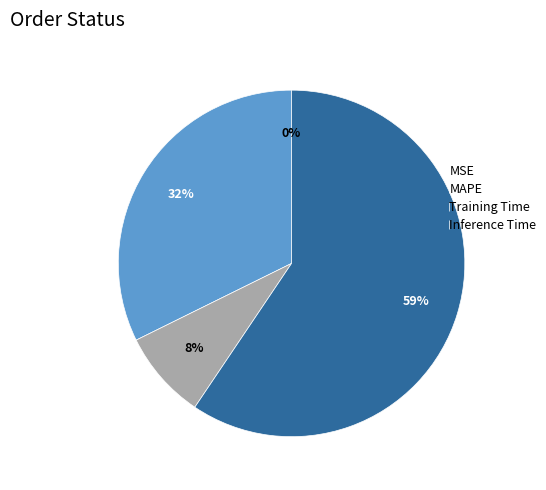

Which category has the biggest portion of the pie?

Inference Time